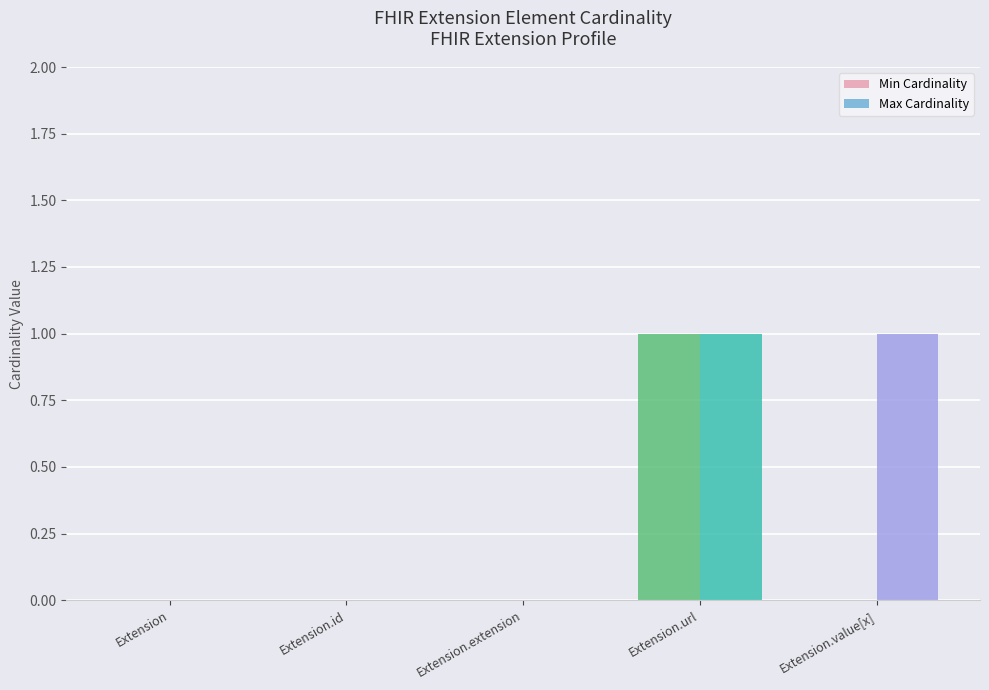

Count the number of data series in this chart.

2